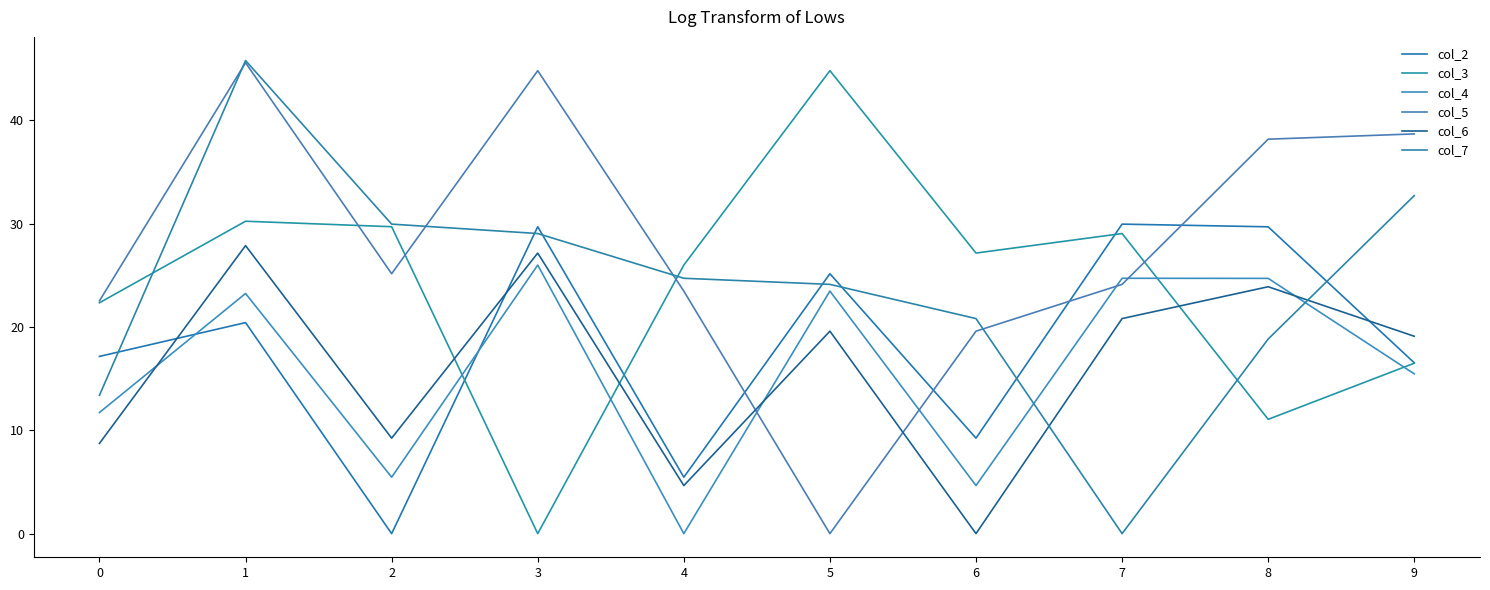

What is the sum of the col_7 values at 2 and 6?

50.8